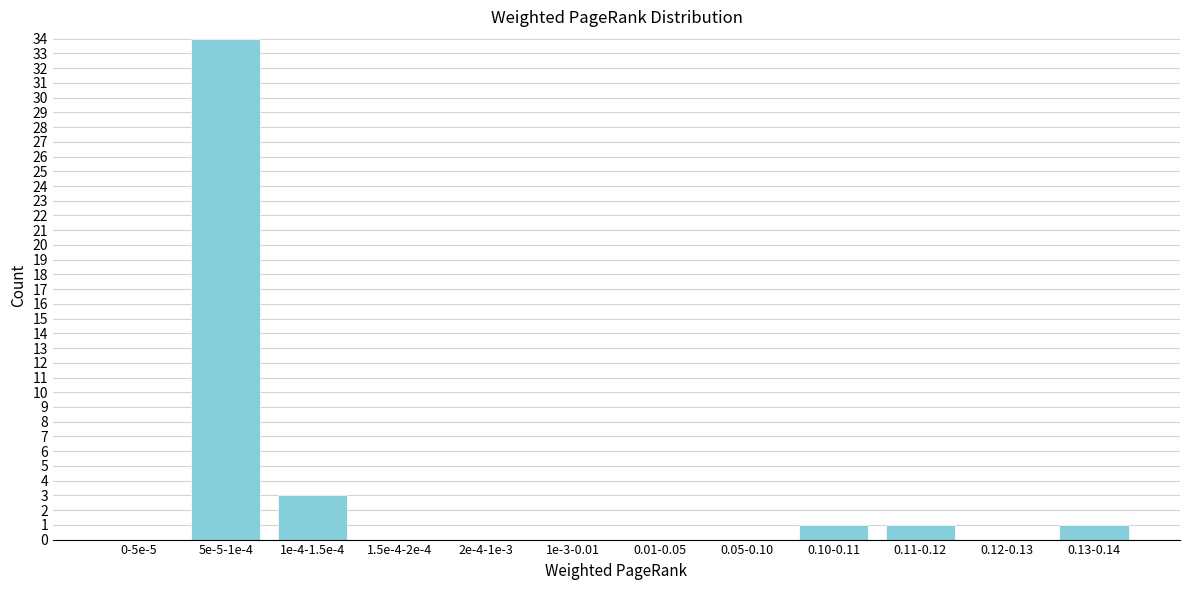

Reading left to right, transcribe all the data shown in this chart.

0-5e-5=0	5e-5-1e-4=34	1e-4-1.5e-4=3	1.5e-4-2e-4=0	2e-4-1e-3=0	1e-3-0.01=0	0.01-0.05=0	0.05-0.10=0	0.10-0.11=1	0.11-0.12=1	0.12-0.13=0	0.13-0.14=1